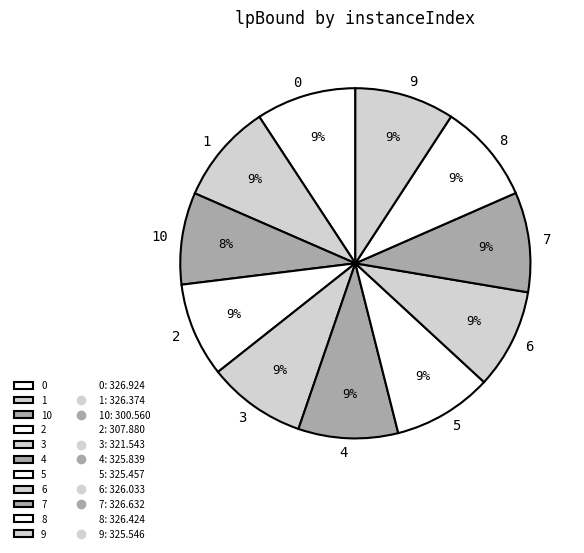

What percentage is the 3 slice, to the nearest percent?

9%